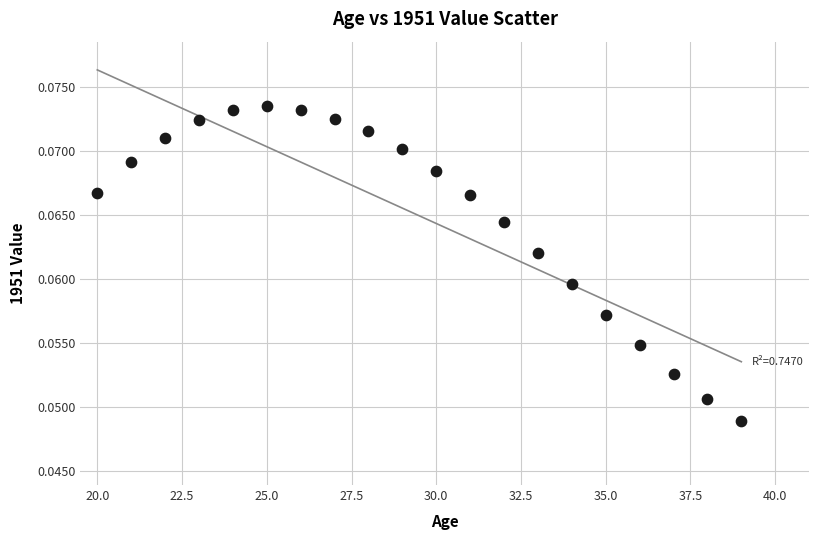

What is the range of X values (max minus min)?

19.0